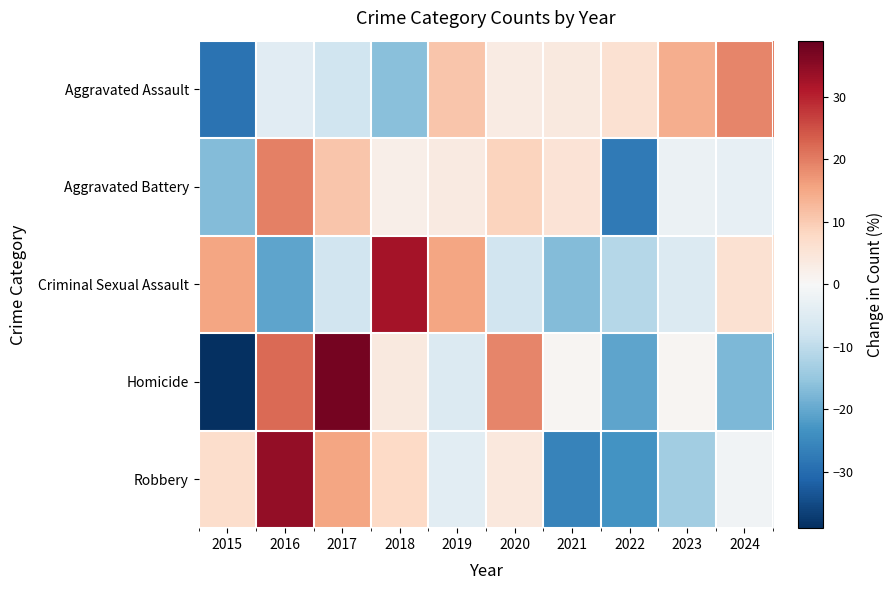

Which series has the largest total across all categories?

Homicide